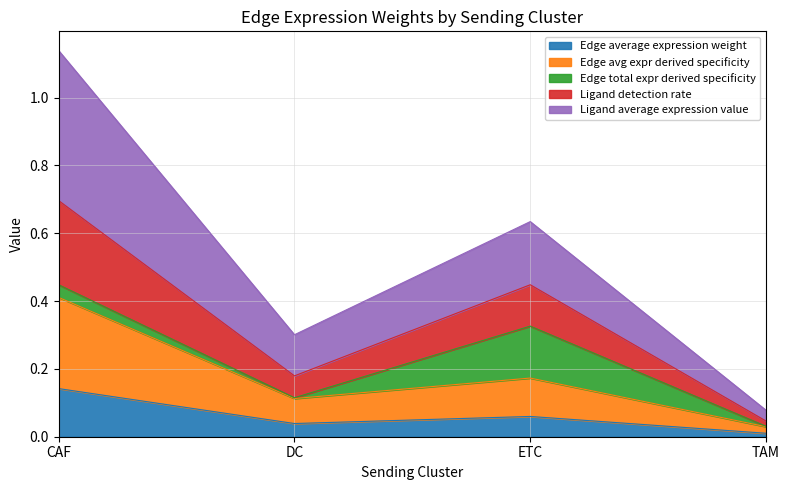

Which label corresponds to the smallest value in the chart?

TAM